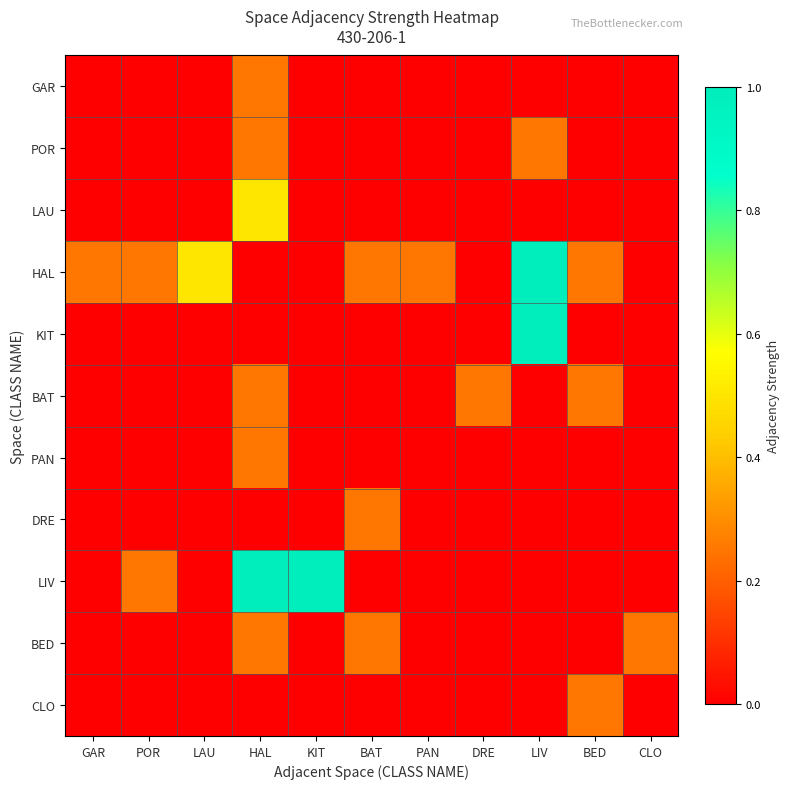

Reading left to right, extract all data points from this chart.

GAR: GAR=0.0	POR=0.0	LAU=0.0	HAL=0.2	KIT=0.0	BAT=0.0	PAN=0.0	DRE=0.0	LIV=0.0	BED=0.0	CLO=0.0
POR: GAR=0.0	POR=0.0	LAU=0.0	HAL=0.2	KIT=0.0	BAT=0.0	PAN=0.0	DRE=0.0	LIV=0.2	BED=0.0	CLO=0.0
LAU: GAR=0.0	POR=0.0	LAU=0.0	HAL=0.5	KIT=0.0	BAT=0.0	PAN=0.0	DRE=0.0	LIV=0.0	BED=0.0	CLO=0.0
HAL: GAR=0.2	POR=0.2	LAU=0.5	HAL=0.0	KIT=0.0	BAT=0.2	PAN=0.2	DRE=0.0	LIV=1.0	BED=0.2	CLO=0.0
KIT: GAR=0.0	POR=0.0	LAU=0.0	HAL=0.0	KIT=0.0	BAT=0.0	PAN=0.0	DRE=0.0	LIV=1.0	BED=0.0	CLO=0.0
BAT: GAR=0.0	POR=0.0	LAU=0.0	HAL=0.2	KIT=0.0	BAT=0.0	PAN=0.0	DRE=0.2	LIV=0.0	BED=0.2	CLO=0.0
PAN: GAR=0.0	POR=0.0	LAU=0.0	HAL=0.2	KIT=0.0	BAT=0.0	PAN=0.0	DRE=0.0	LIV=0.0	BED=0.0	CLO=0.0
DRE: GAR=0.0	POR=0.0	LAU=0.0	HAL=0.0	KIT=0.0	BAT=0.2	PAN=0.0	DRE=0.0	LIV=0.0	BED=0.0	CLO=0.0
LIV: GAR=0.0	POR=0.2	LAU=0.0	HAL=1.0	KIT=1.0	BAT=0.0	PAN=0.0	DRE=0.0	LIV=0.0	BED=0.0	CLO=0.0
BED: GAR=0.0	POR=0.0	LAU=0.0	HAL=0.2	KIT=0.0	BAT=0.2	PAN=0.0	DRE=0.0	LIV=0.0	BED=0.0	CLO=0.2
CLO: GAR=0.0	POR=0.0	LAU=0.0	HAL=0.0	KIT=0.0	BAT=0.0	PAN=0.0	DRE=0.0	LIV=0.0	BED=0.2	CLO=0.0